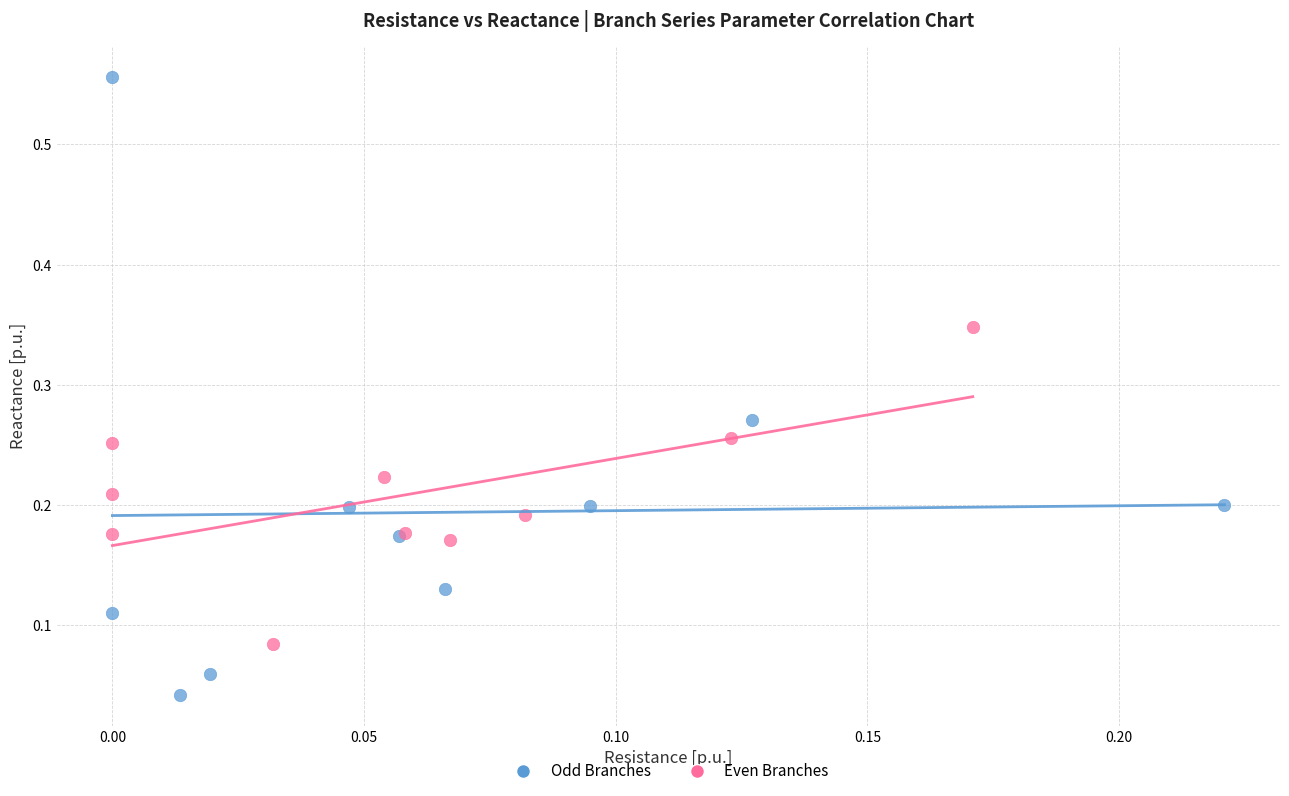

Which series has the widest spread of Y values?

Odd Branches